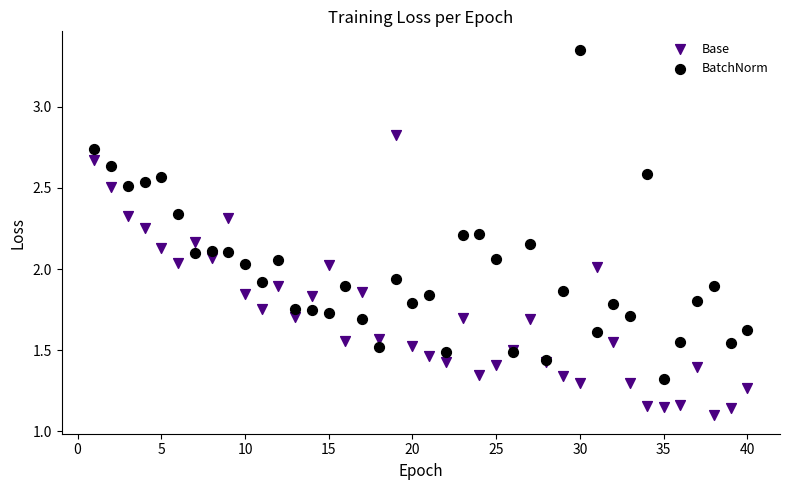

Which series reaches the minimum Y coordinate?

Base